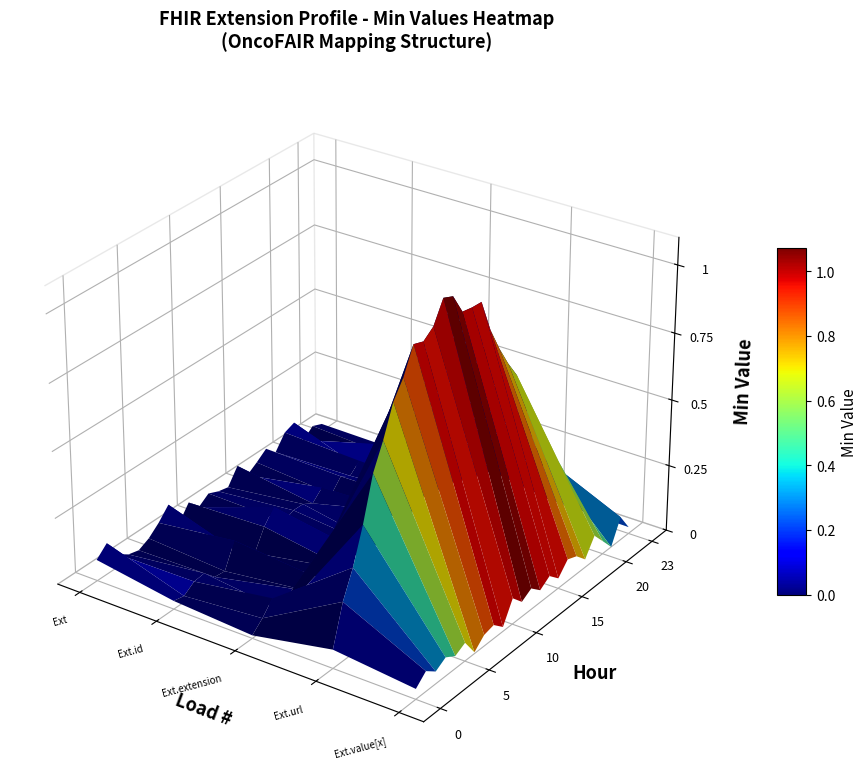

True or false: Extension.id has a value of 0 at Extension.

True